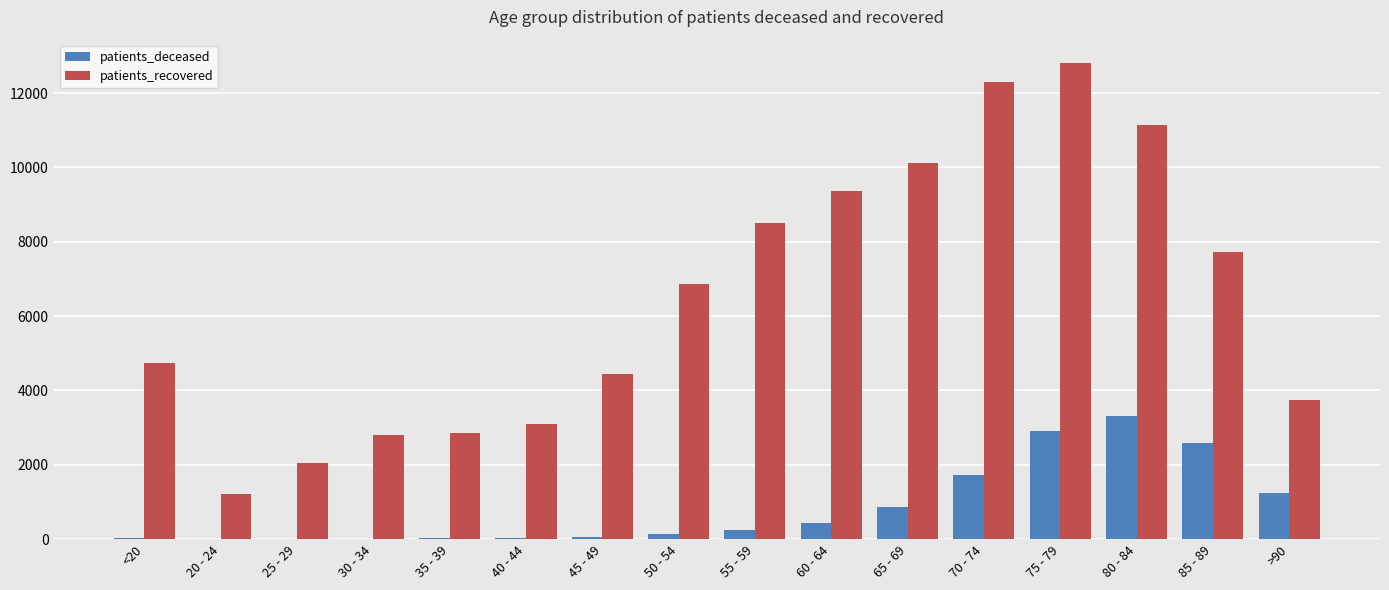

How many groups of bars are there?

16